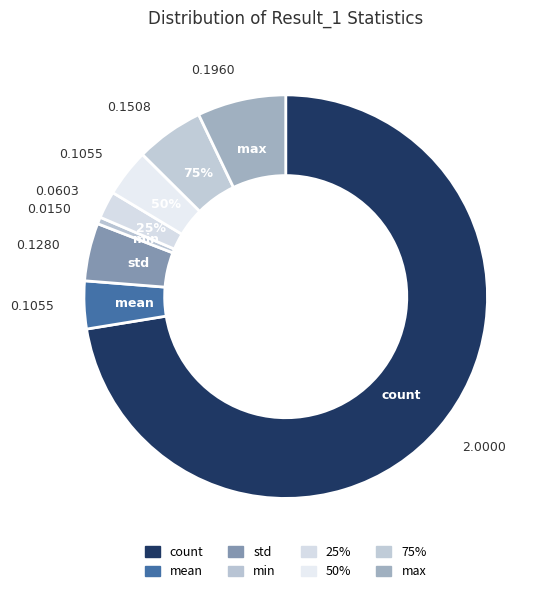

True or false: 75% accounts for 5% of the total.

True